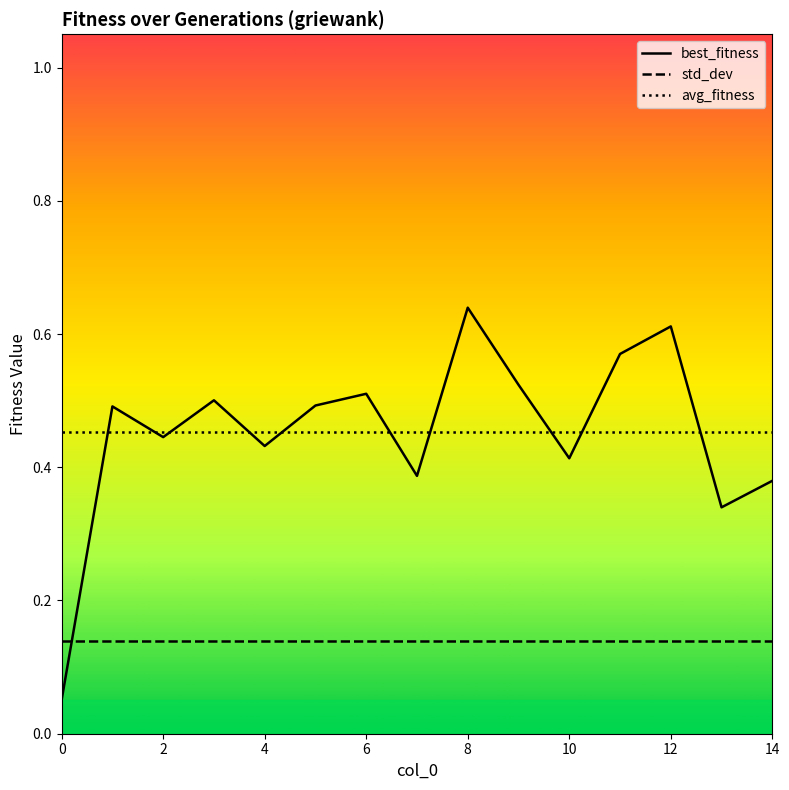

How many intersections are there between std_dev and best_fitness?

1